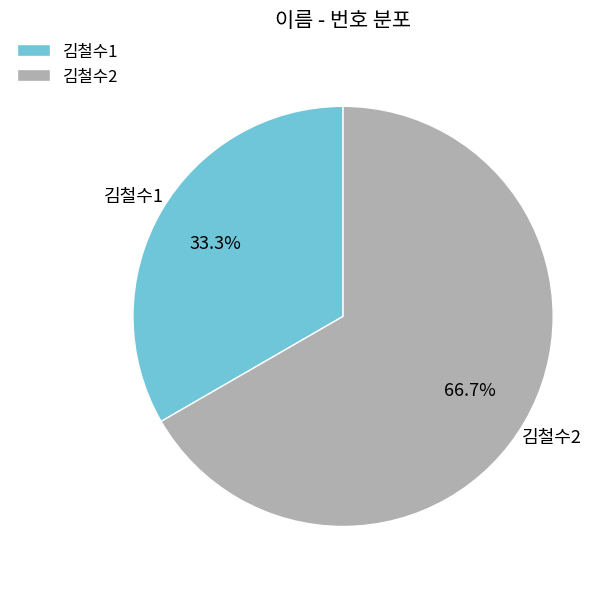

Combined, do 김철수1 and 김철수2 account for over 50%?

Yes